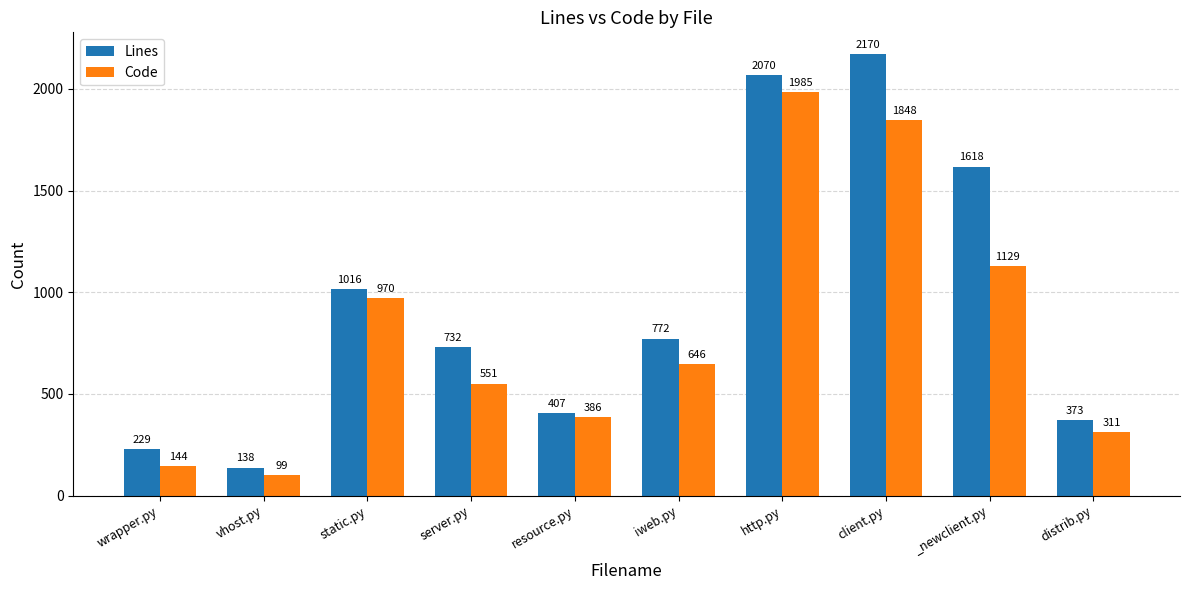

Are the bars horizontal?

No